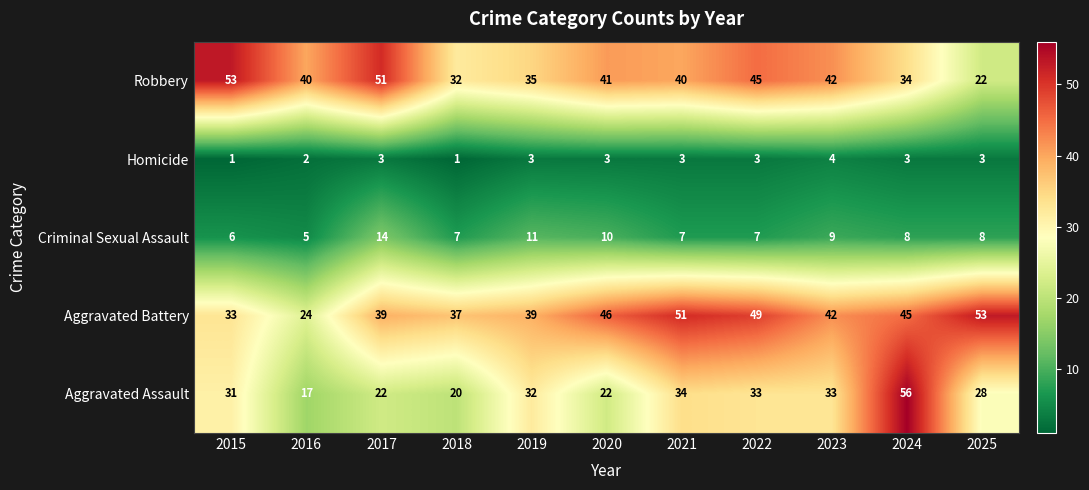

Is it true that Criminal Sexual Assault equals 2 at 2025?

False